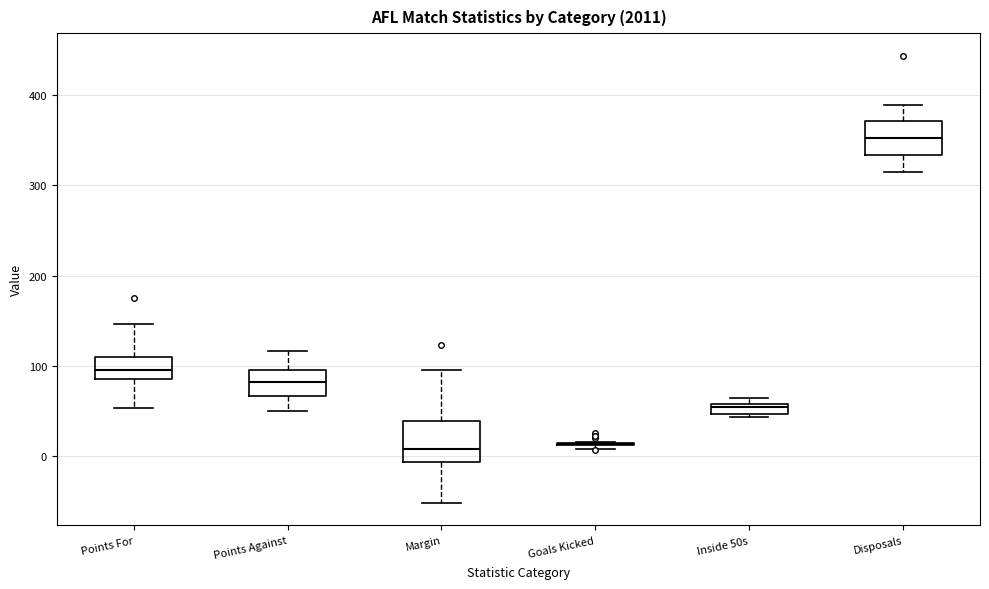

Where is the lower edge of the box for Disposals on the y-axis? The values are not printed on the chart, so give them approximately, as read against the axis.

330